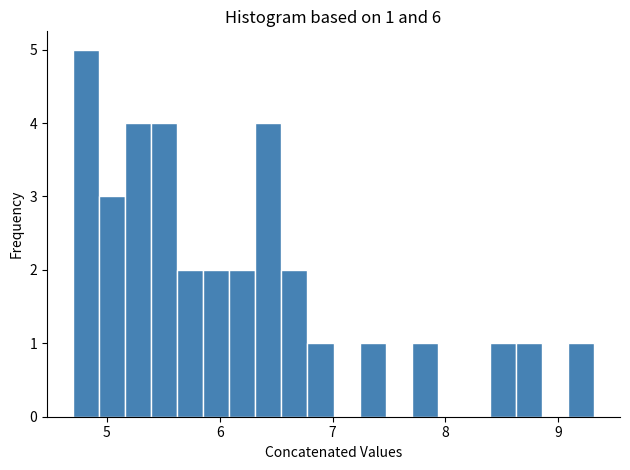

Read against the x-axis, roughly where is the centre of the tallest bar?

4.8